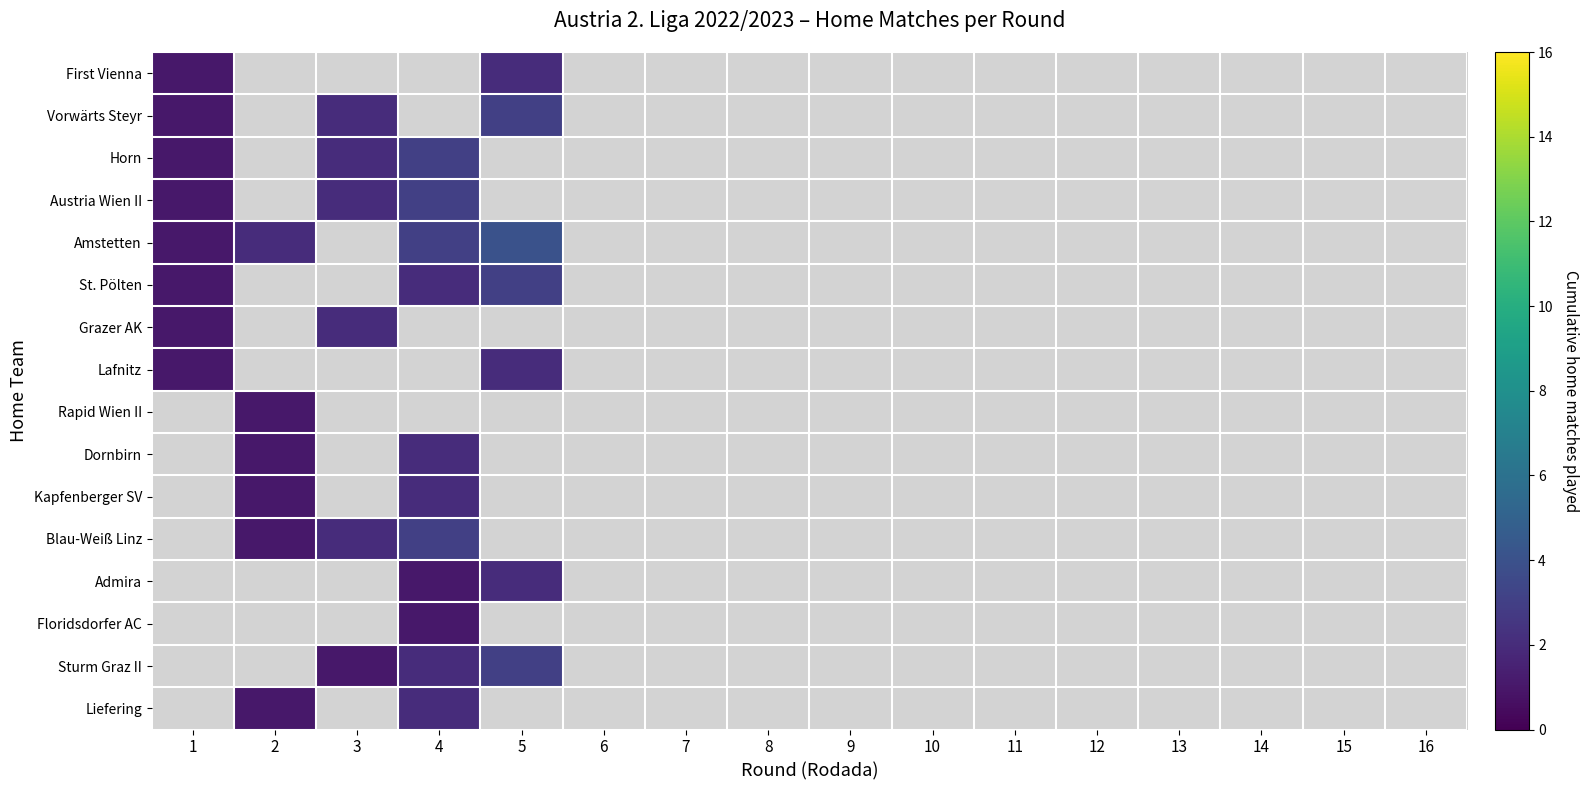

Which category has the highest value in the Austria Wien II series?

4